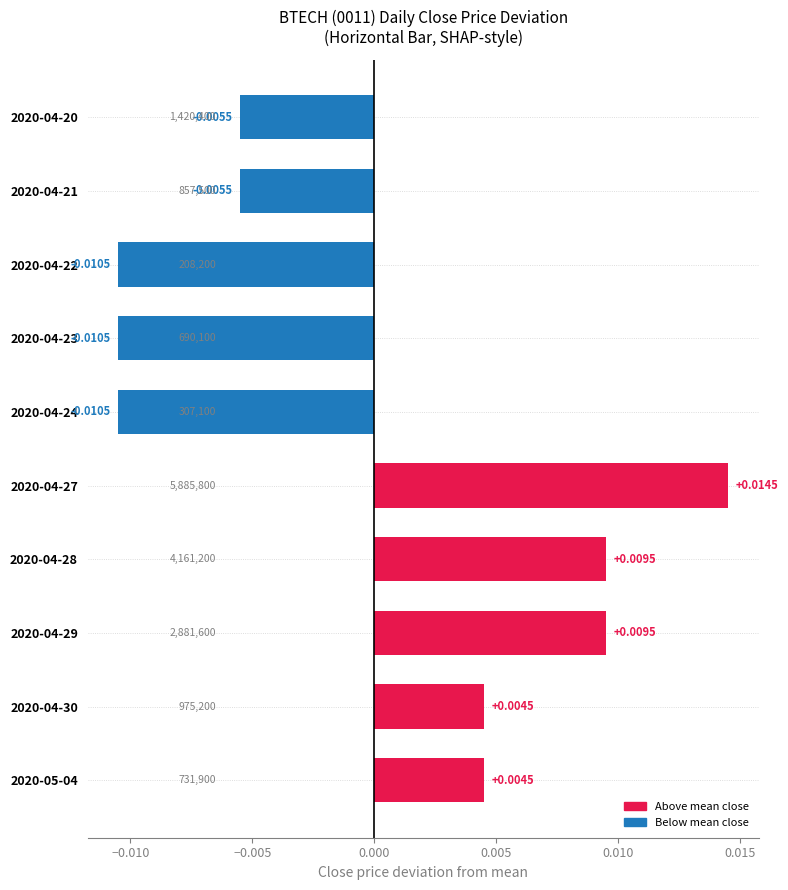

Which has a higher value, 2020-05-04 or 2020-04-20?

2020-05-04